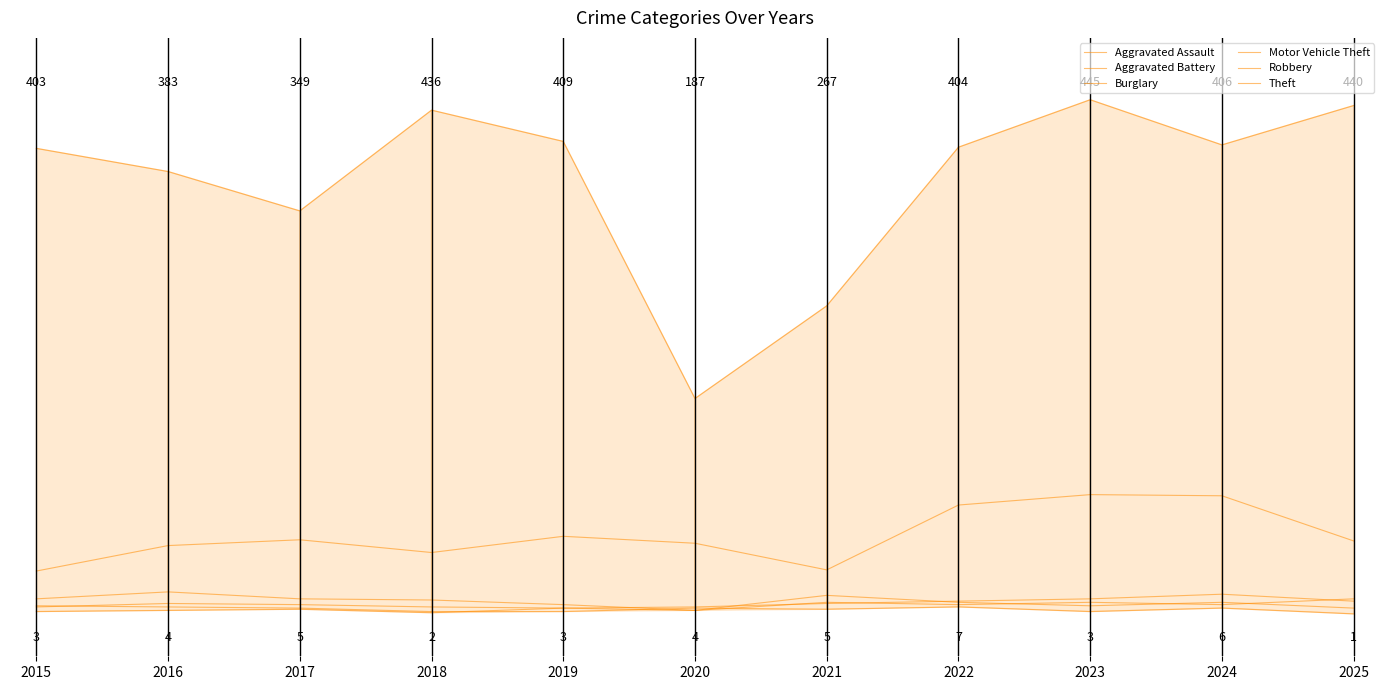

Does the chart display data point markers on the line(s)?

No